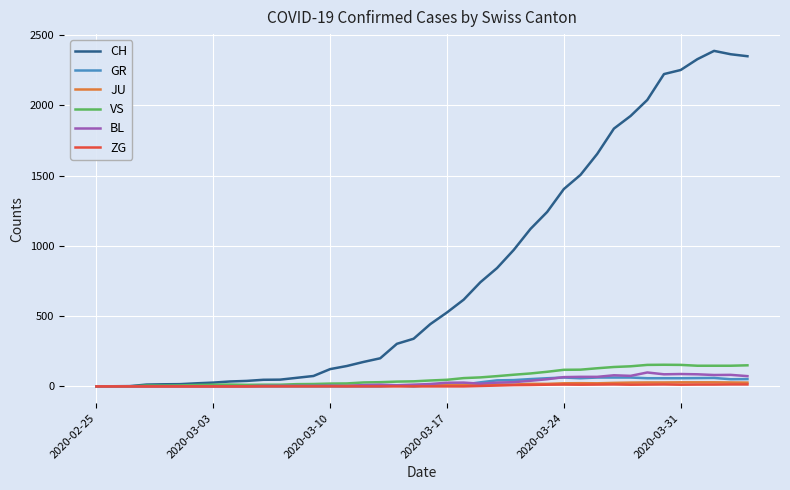

Which series has the largest total across all categories?

CH